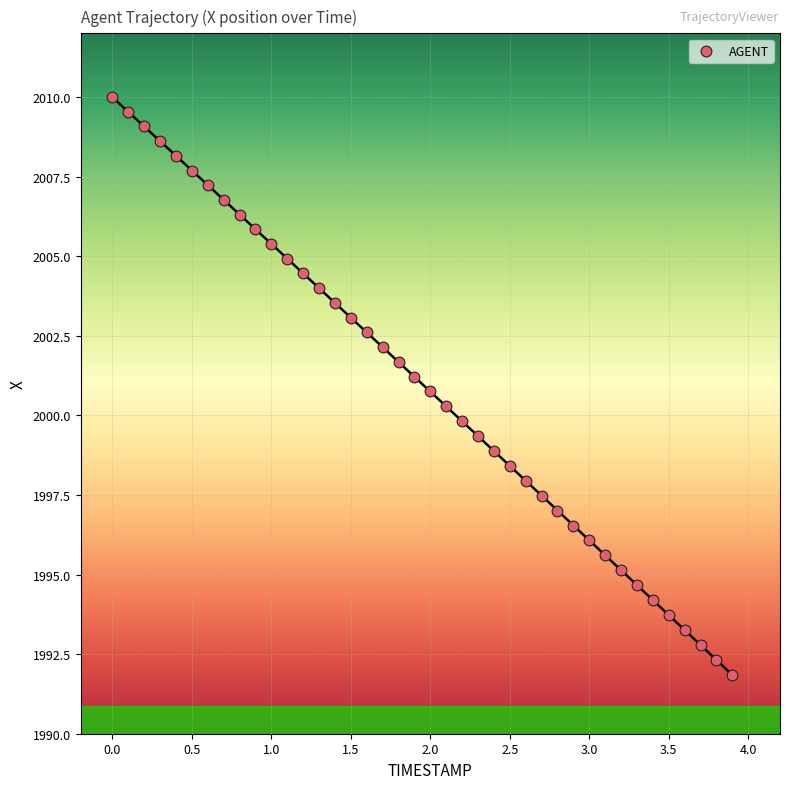

What is the range of X values (max minus min)?

3.9